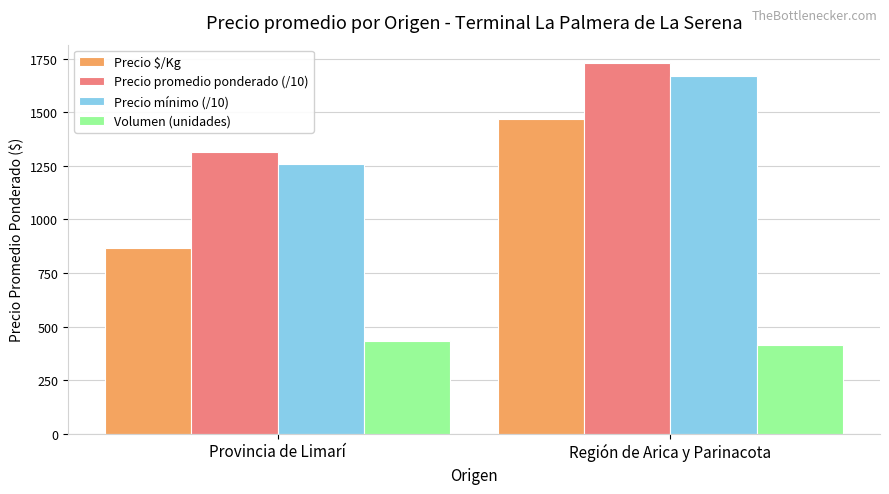

What is the spread (max minus min) of values at Provincia de Limarí?

882.7